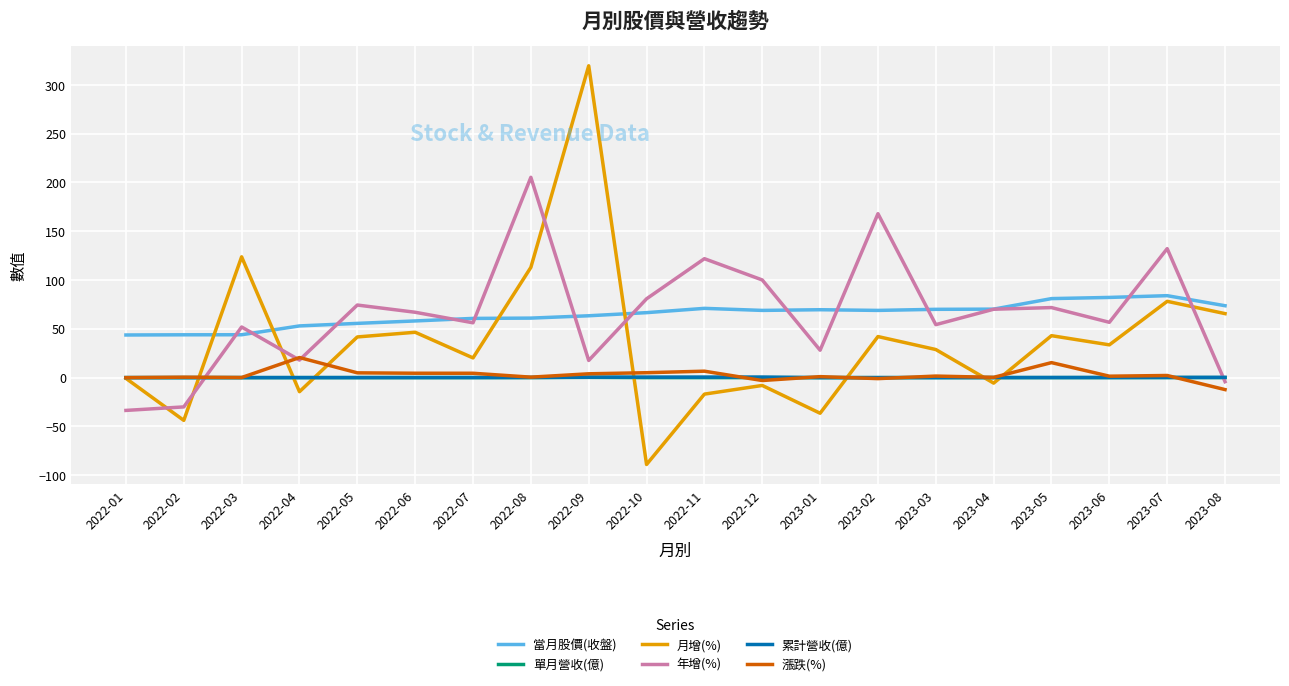

What are all the series names shown in the legend?

當月股價(收盤), 單月營收(億), 月增(%), 年增(%), 累計營收(億), 漲跌(%)